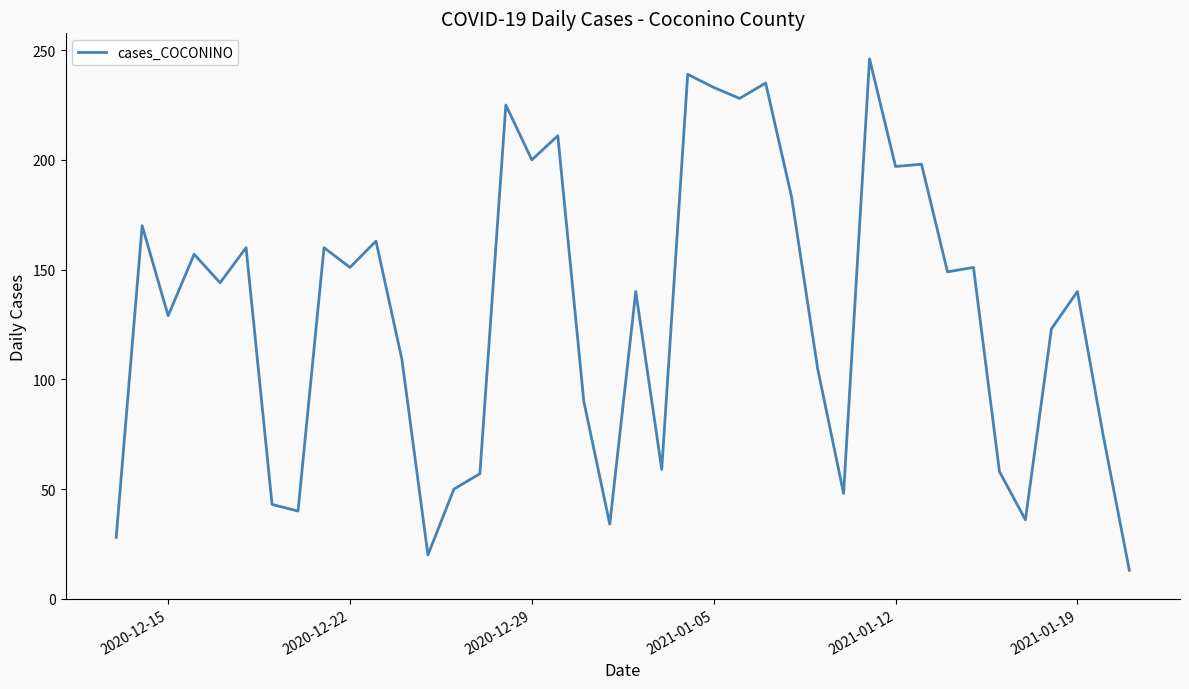

Count the number of categories in the chart.

40